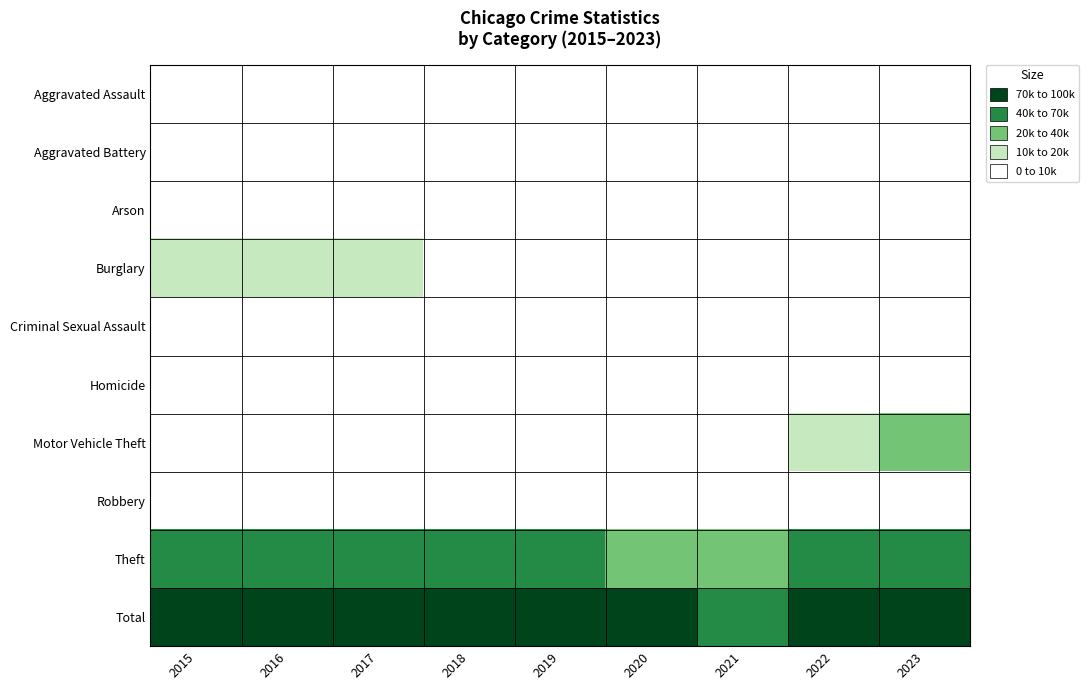

Which category has the lowest value across all series?

2019